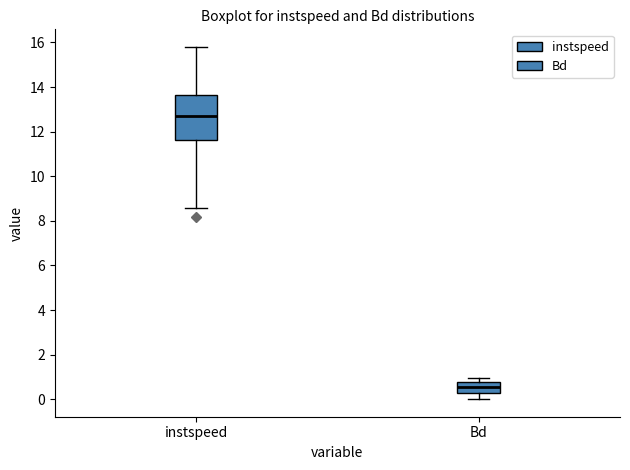

Which box is the tallest, from its lower edge to its upper edge?

instspeed